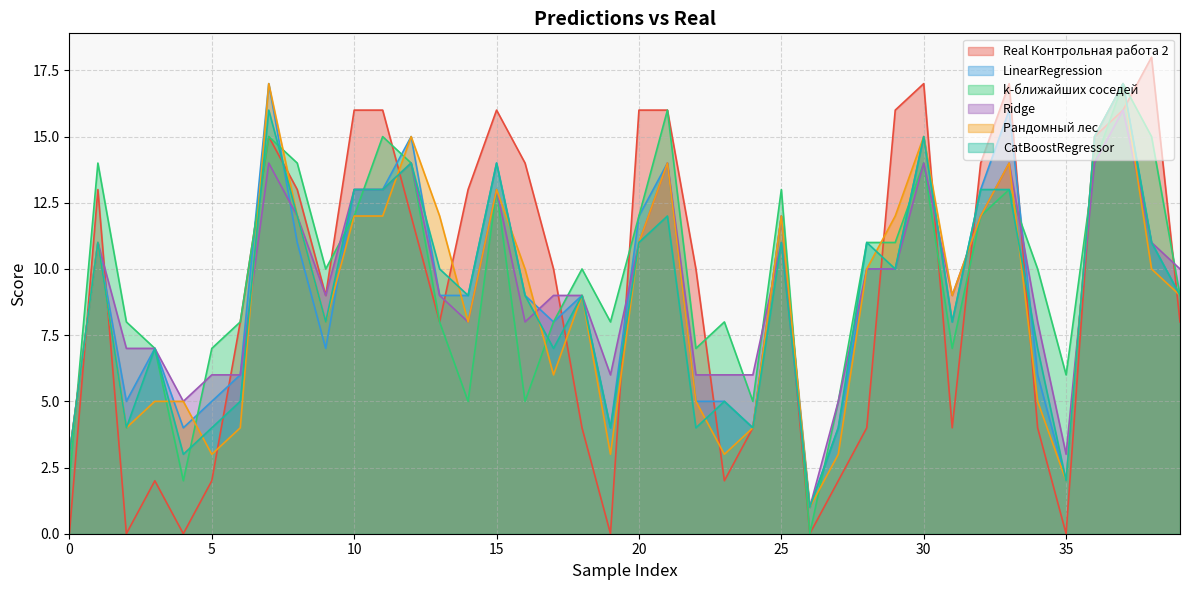

What is the value of the Real Контрольная работа 2 point at the 10th from the left?

9